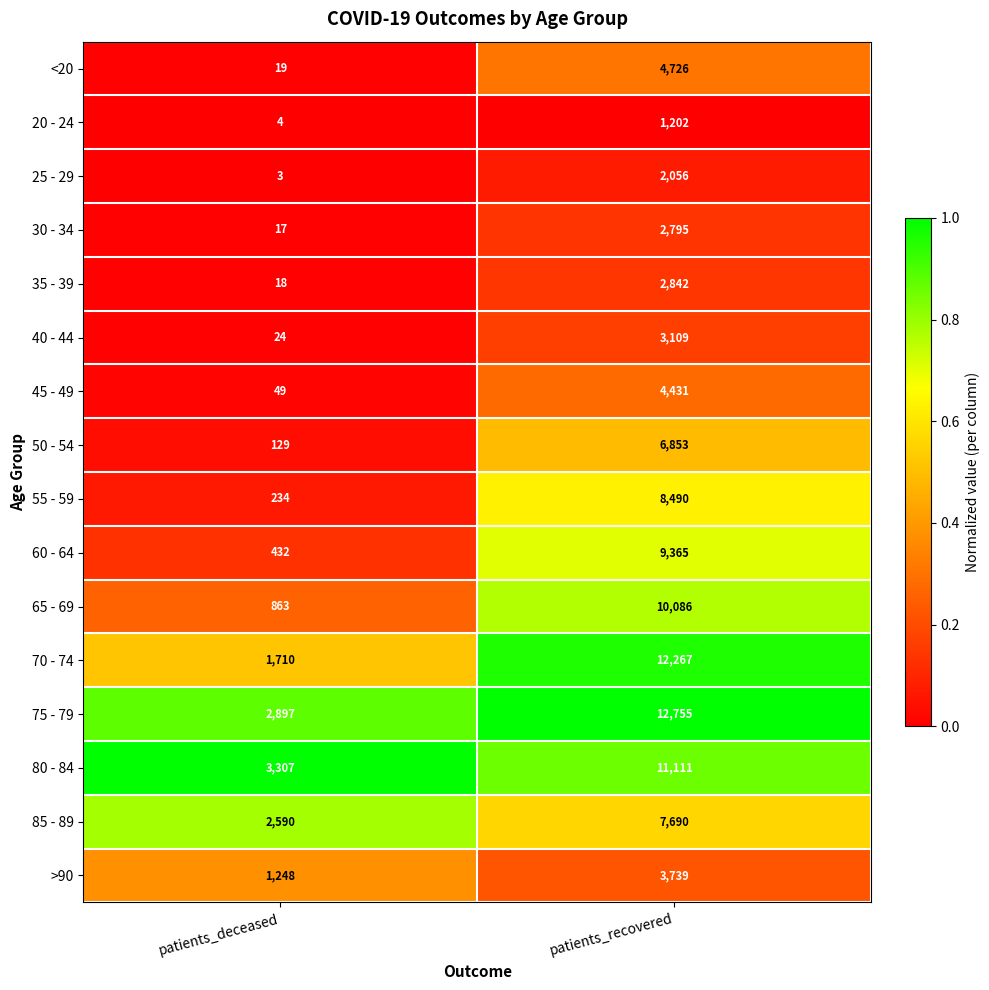

What is the sum of all 75 - 79 values?

15652